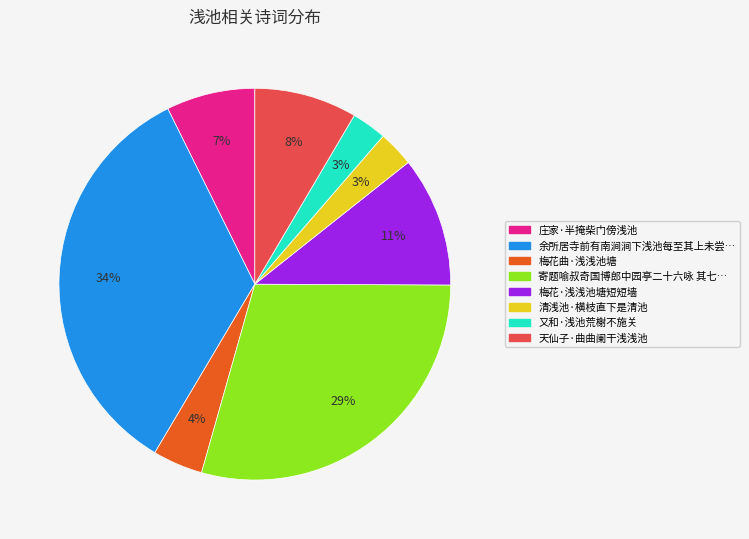

Does any single category account for the majority?

No